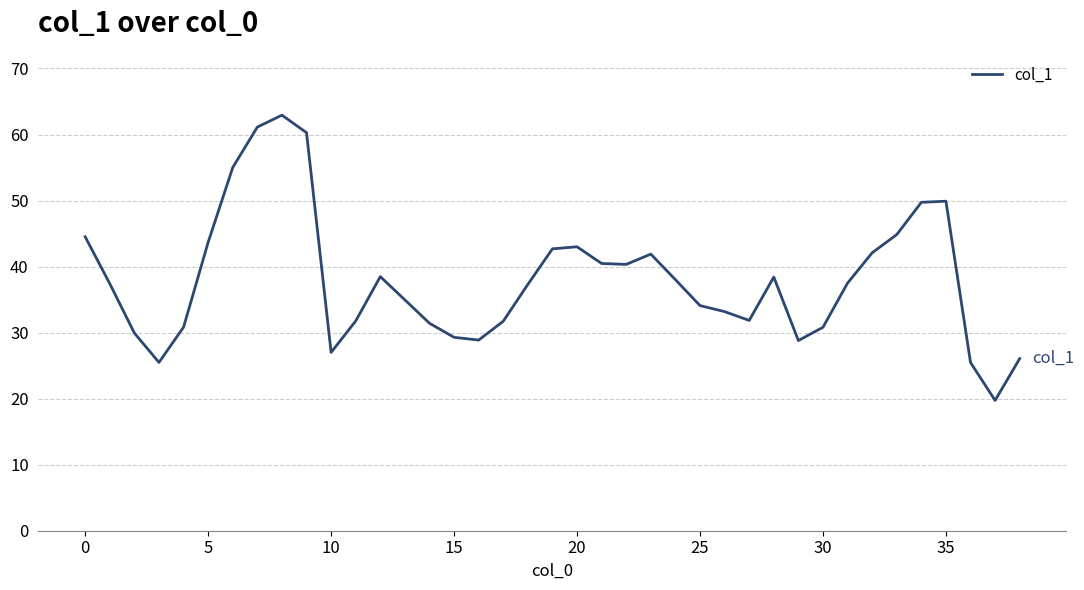

Does the chart display data point markers on the line(s)?

No